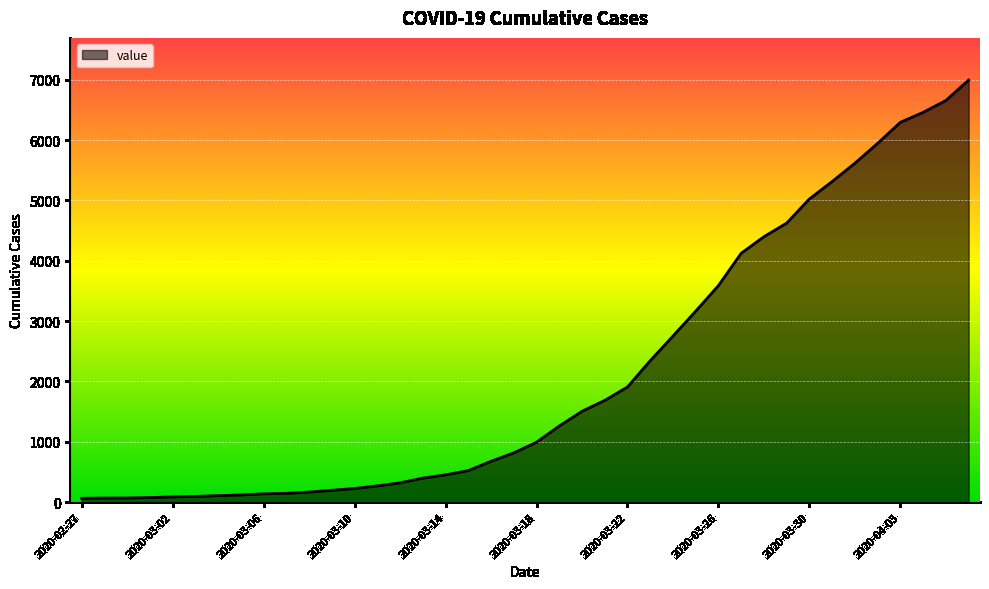

What is the difference between the maximum and minimum values?

6931